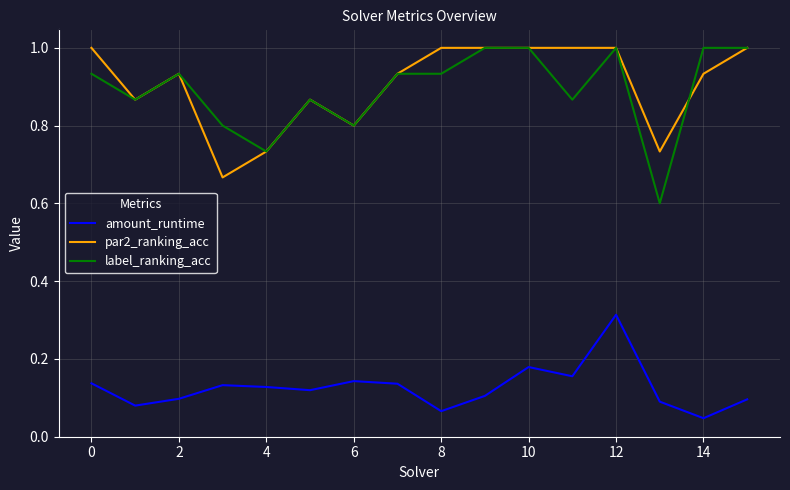

What is the difference between the second highest and minimum values in the label_ranking_acc series?

0.4